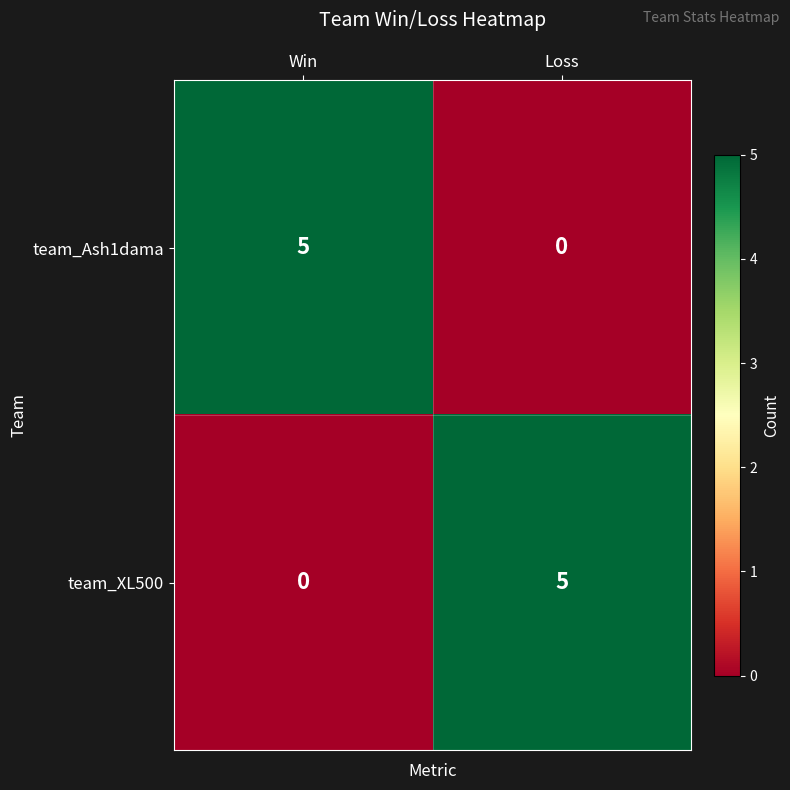

Reading left to right, extract all data points from this chart.

team_Ash1dama: Win=5	Loss=0
team_XL500: Win=0	Loss=5